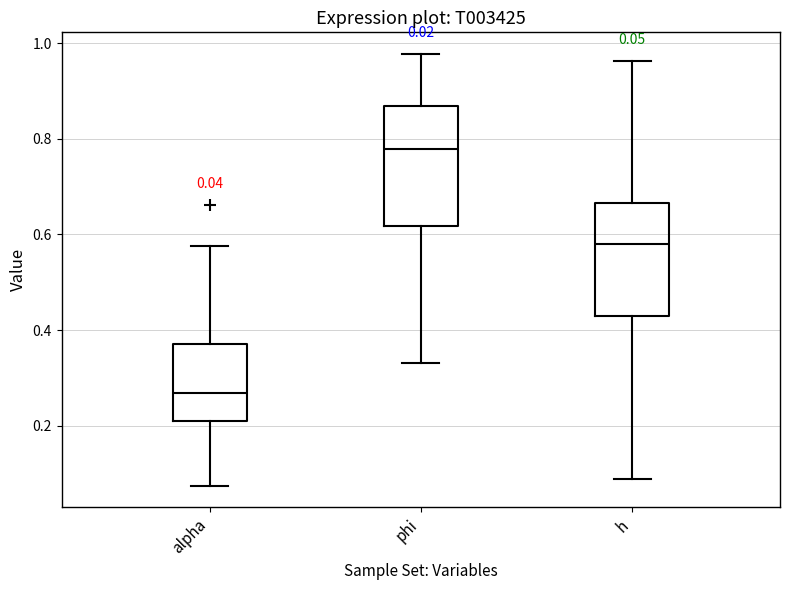

Which box has the lowest median line?

alpha